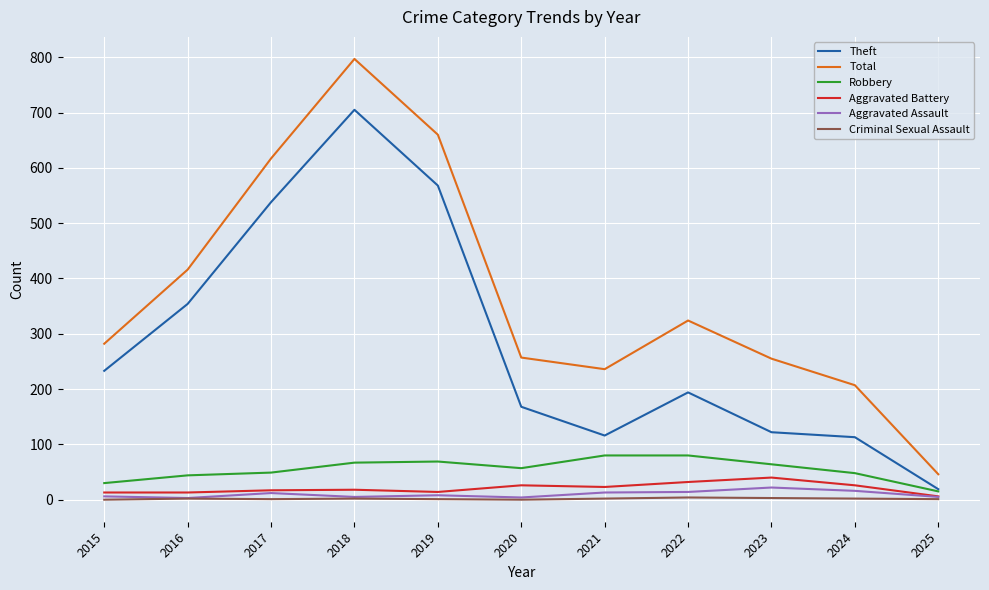

The value of Robbery at 2019 is 69. True or false?

True